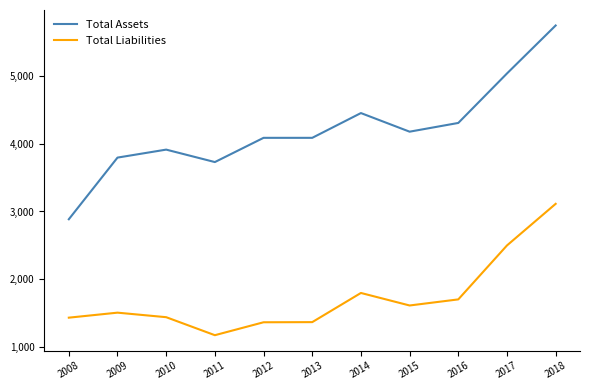

The value of Total Liabilities at 2016 is 1701. True or false?

True